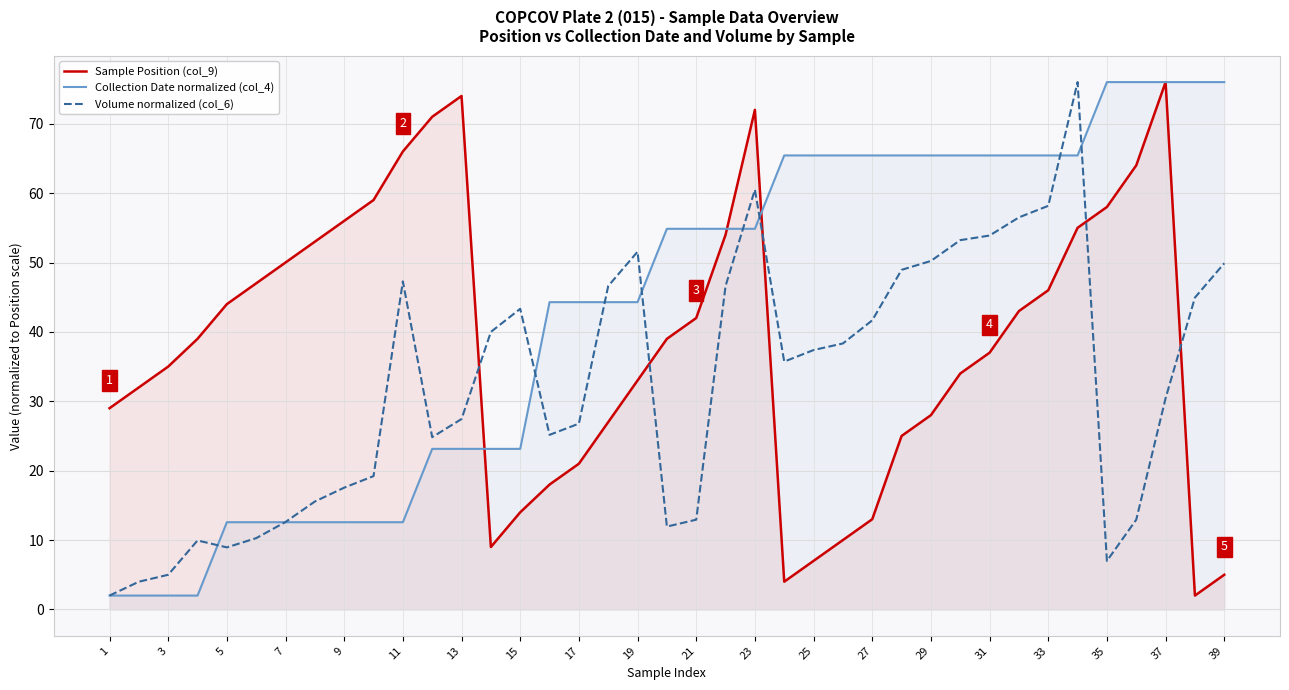

How many distinct data groups are displayed?

3